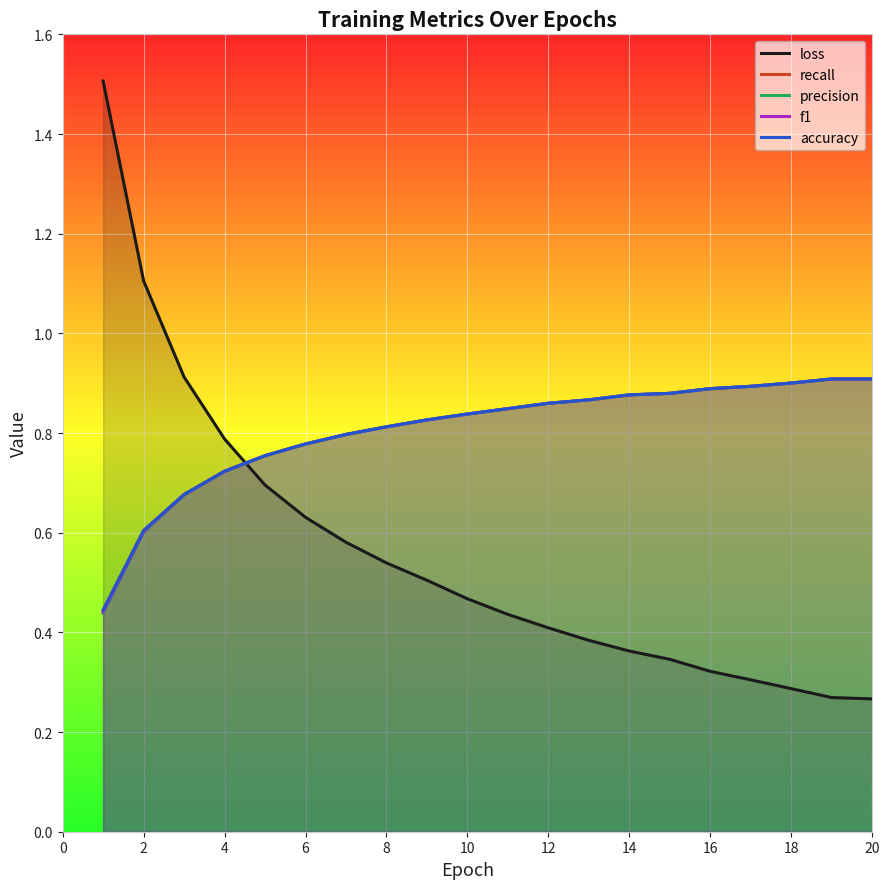

The f1 series shows 0.3 at 10. True or false?

False